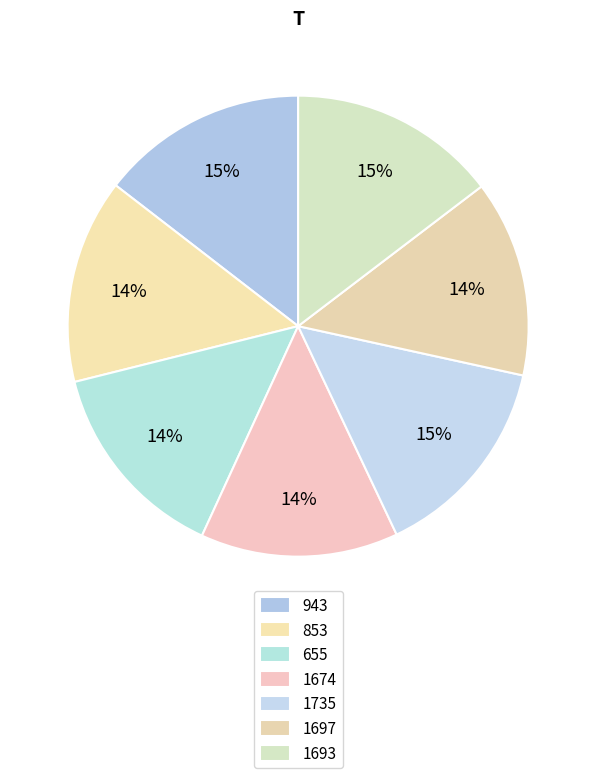

What portion of the pie excludes 1697?

86.2%